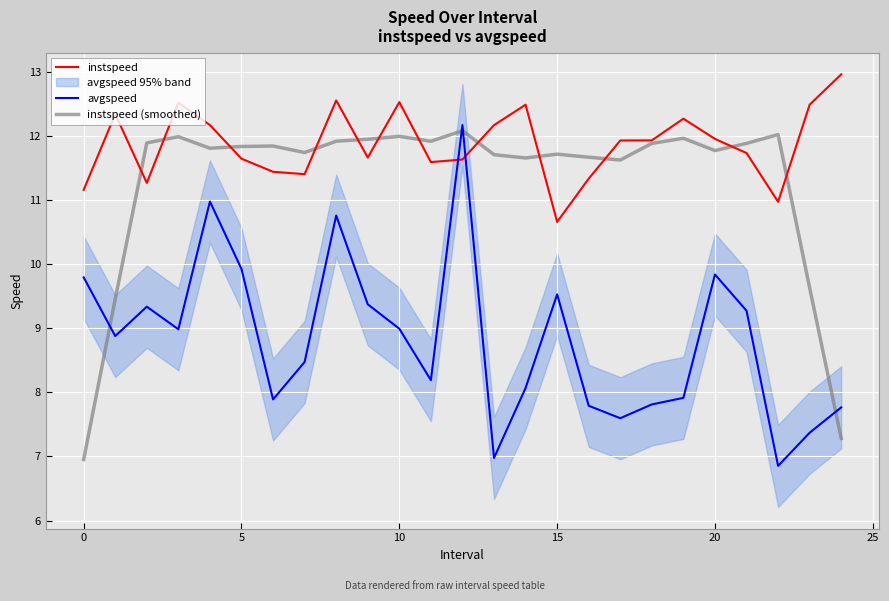

The instspeed series shows 17.2 at 9. True or false?

False